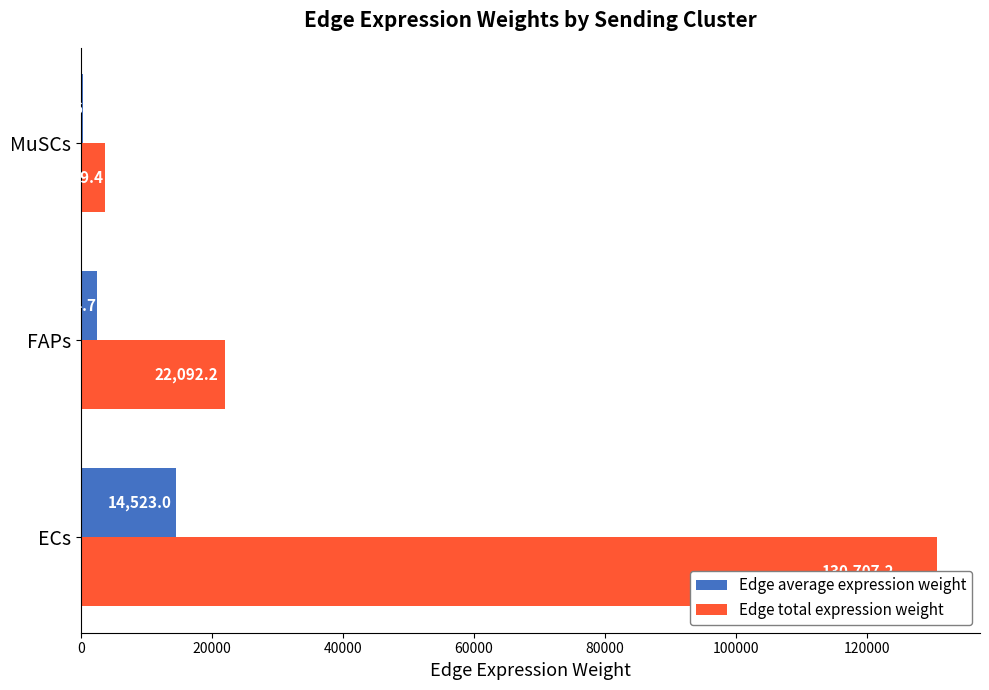

What is the difference between the maximum and minimum values in the Edge average expression weight series?

14116.4